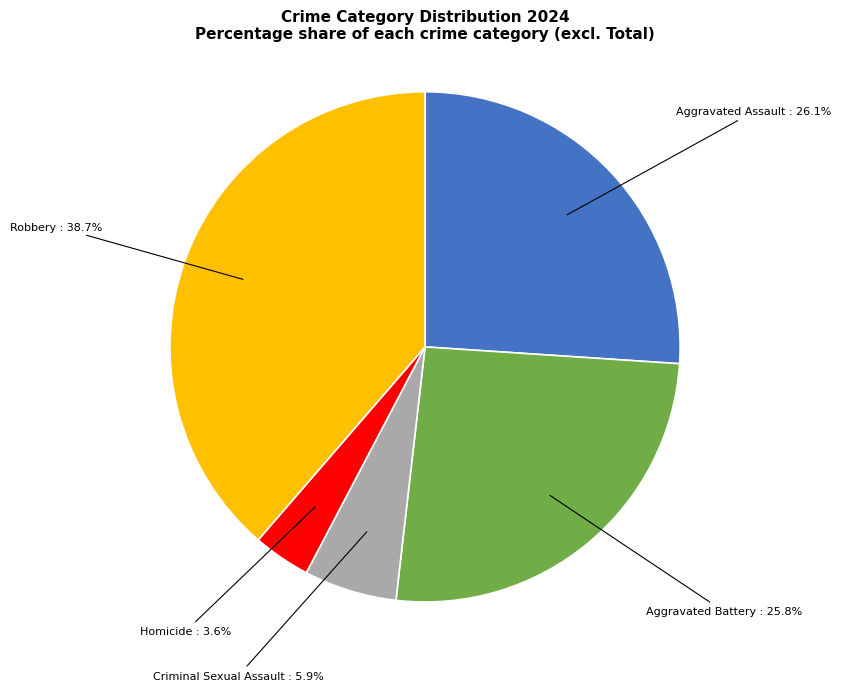

Does any single category account for the majority?

No